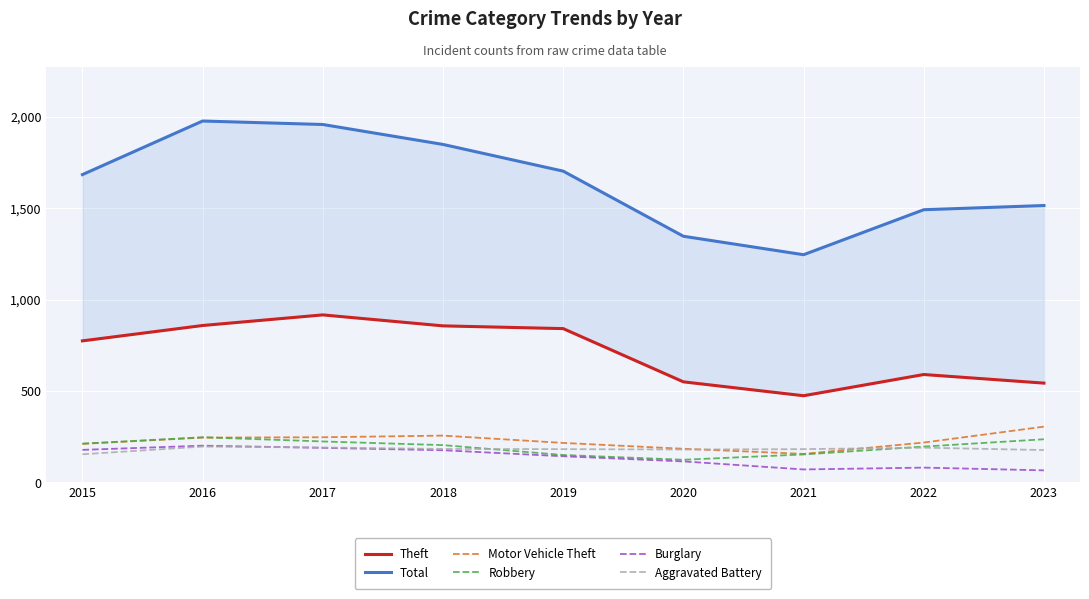

What is the total value across all series at 2019?

3234